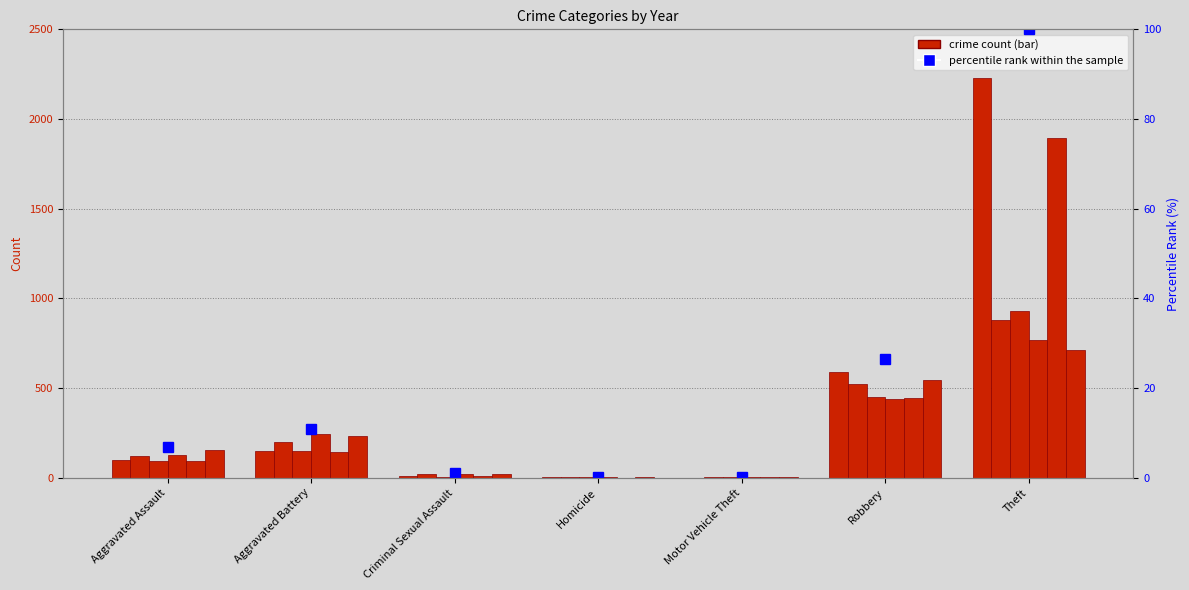

What is the value of the 2nd bar from the left?

10.9